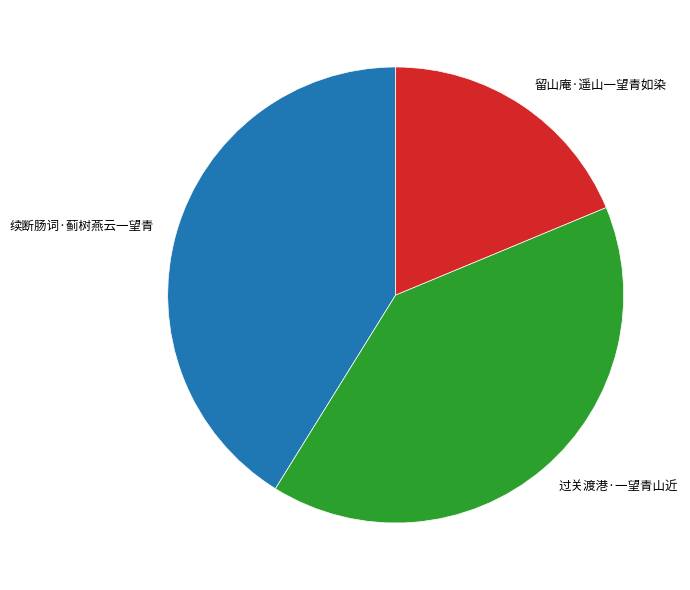

What is the ratio of the value at 续断肠词·蓟树燕云一望青 to the value at 过关渡港·一望青山近?

1.0